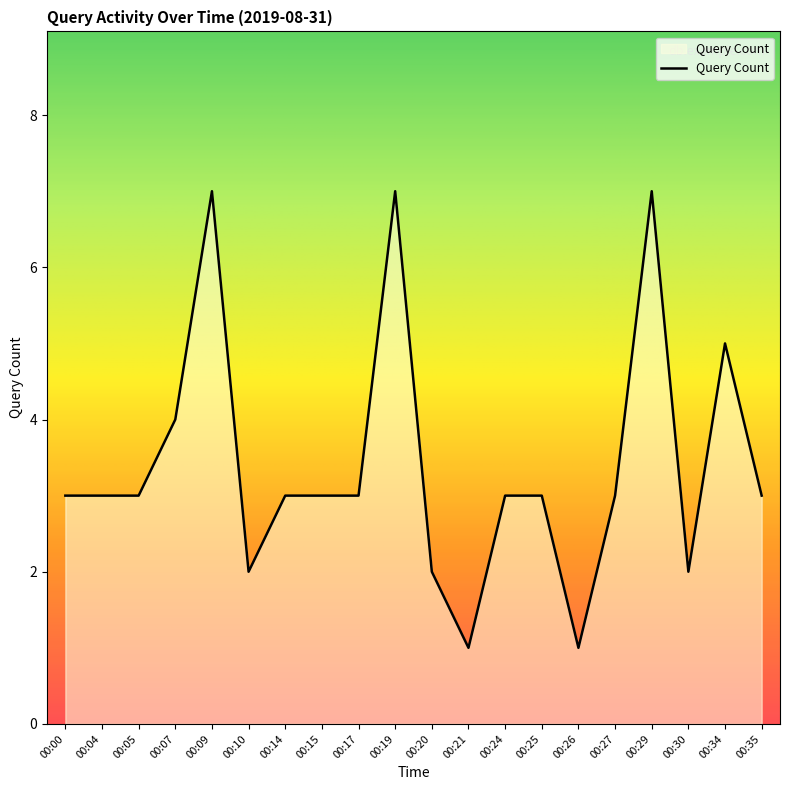

What is the difference between the maximum and second lowest values?

6